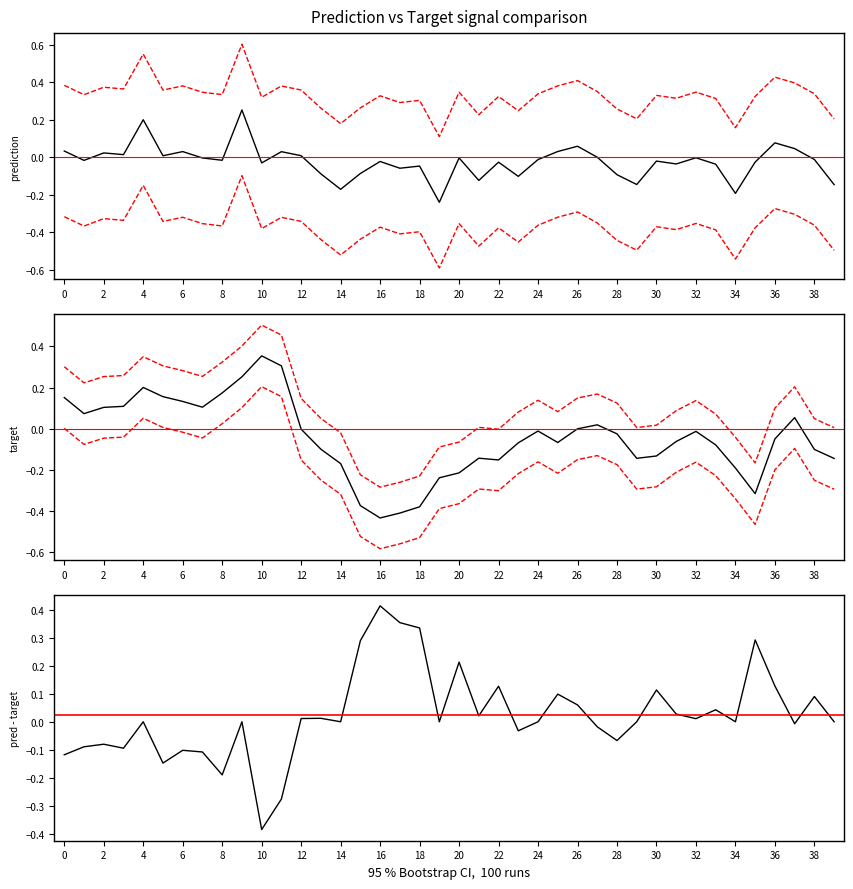

Is it true that target equals 0.0 at 2?

False